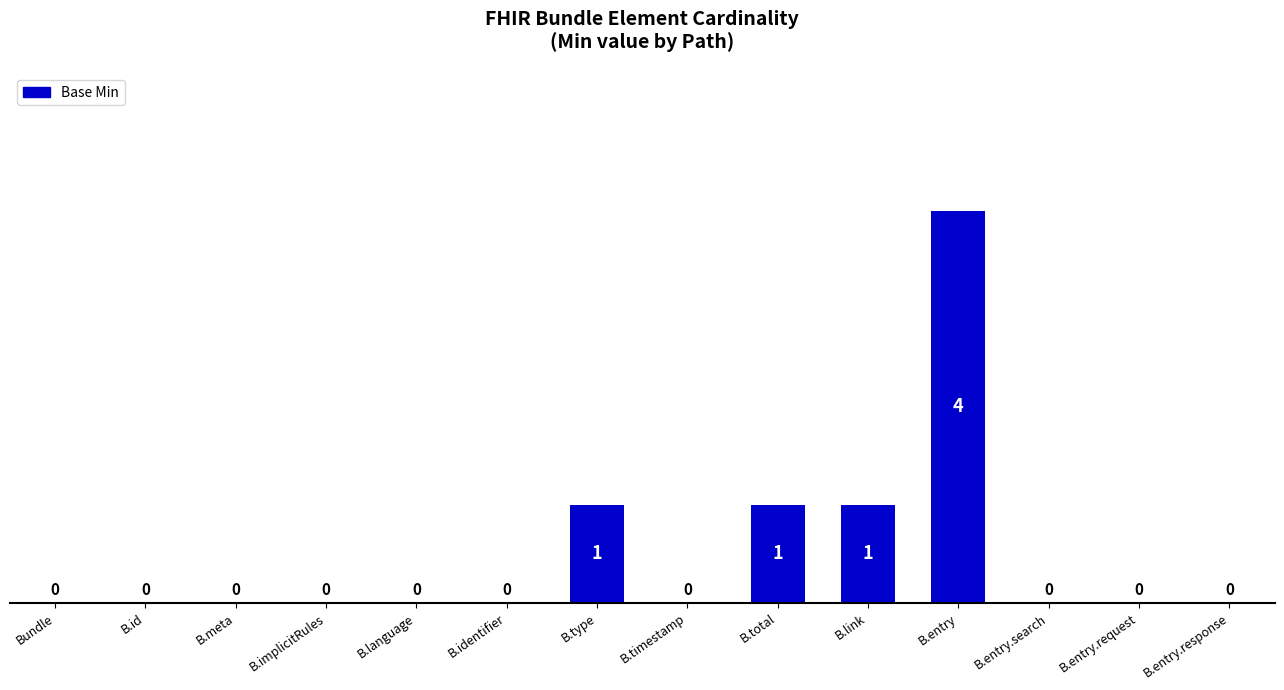

Are the bars horizontal?

No